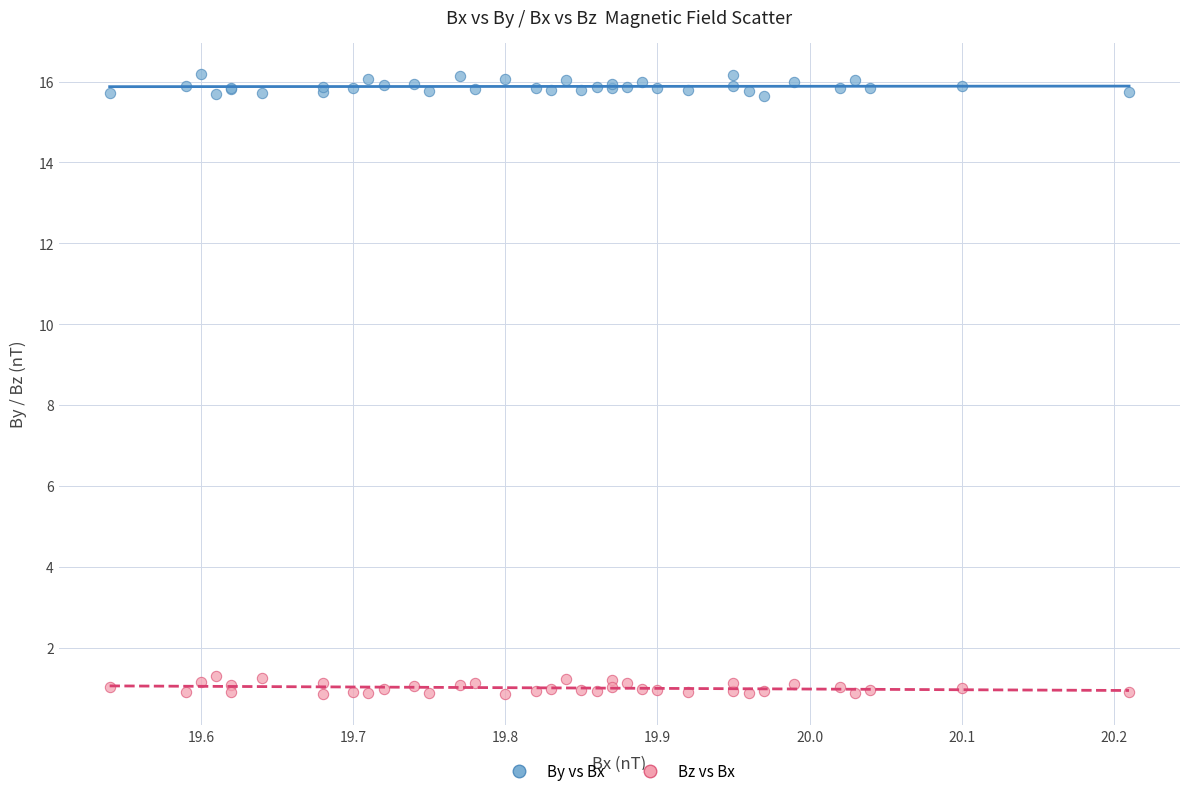

Which series reaches the maximum Y coordinate?

By vs Bx